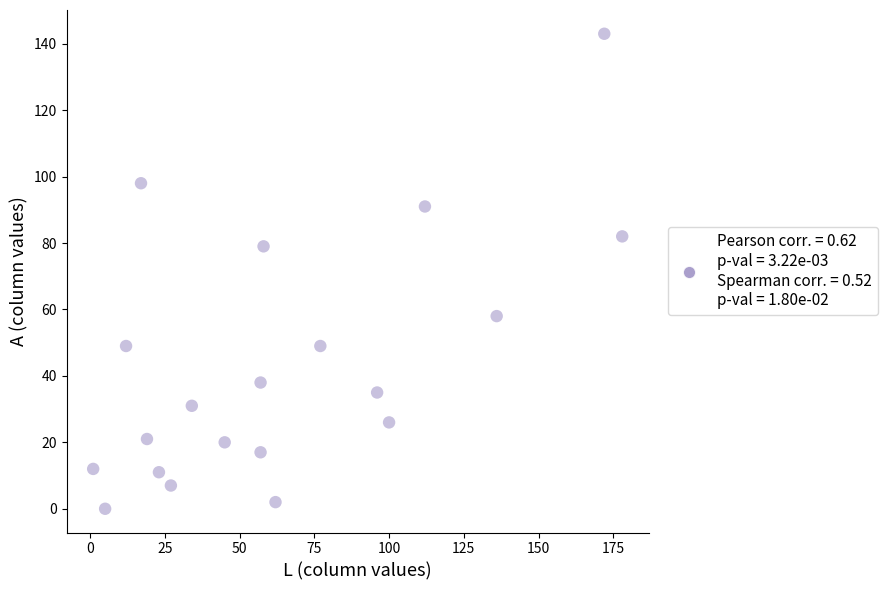

What Y value in the scatter plot is closest to 71?

79